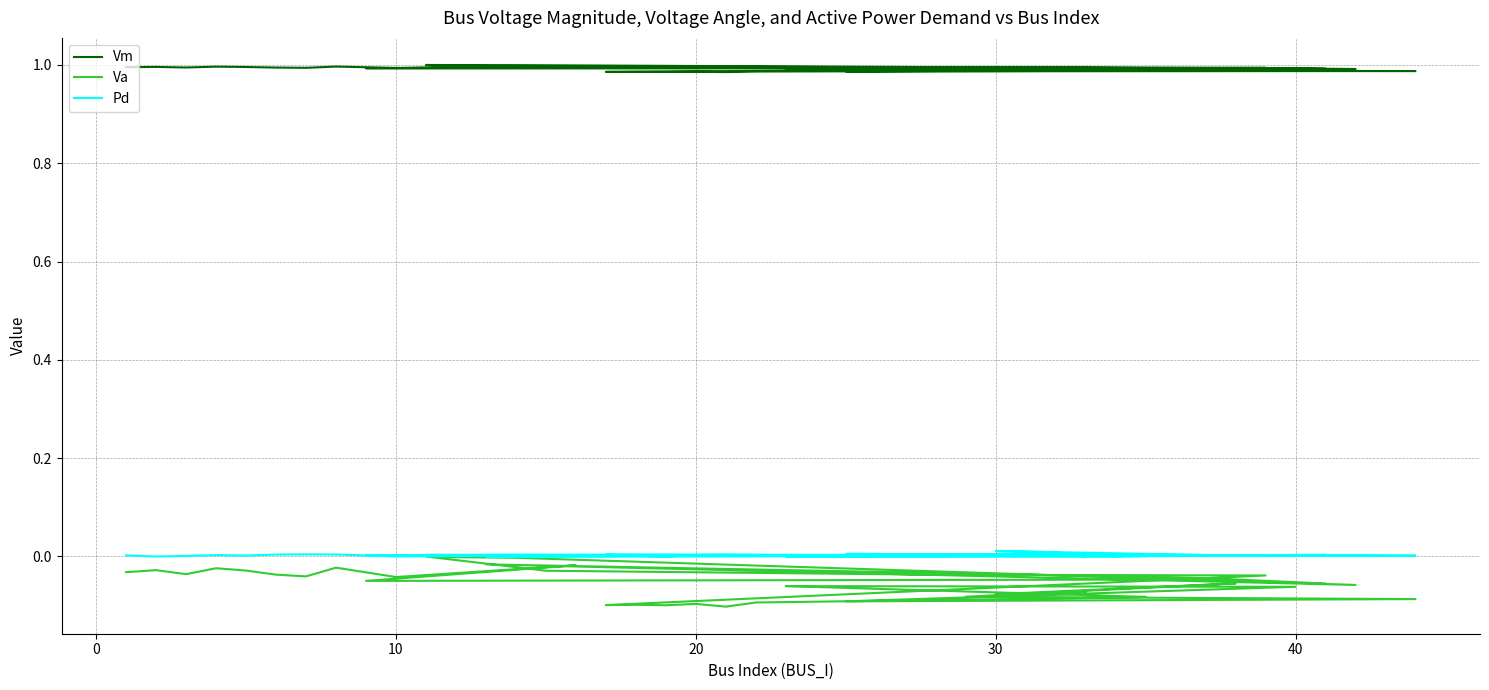

Count the number of categories in the chart.

40